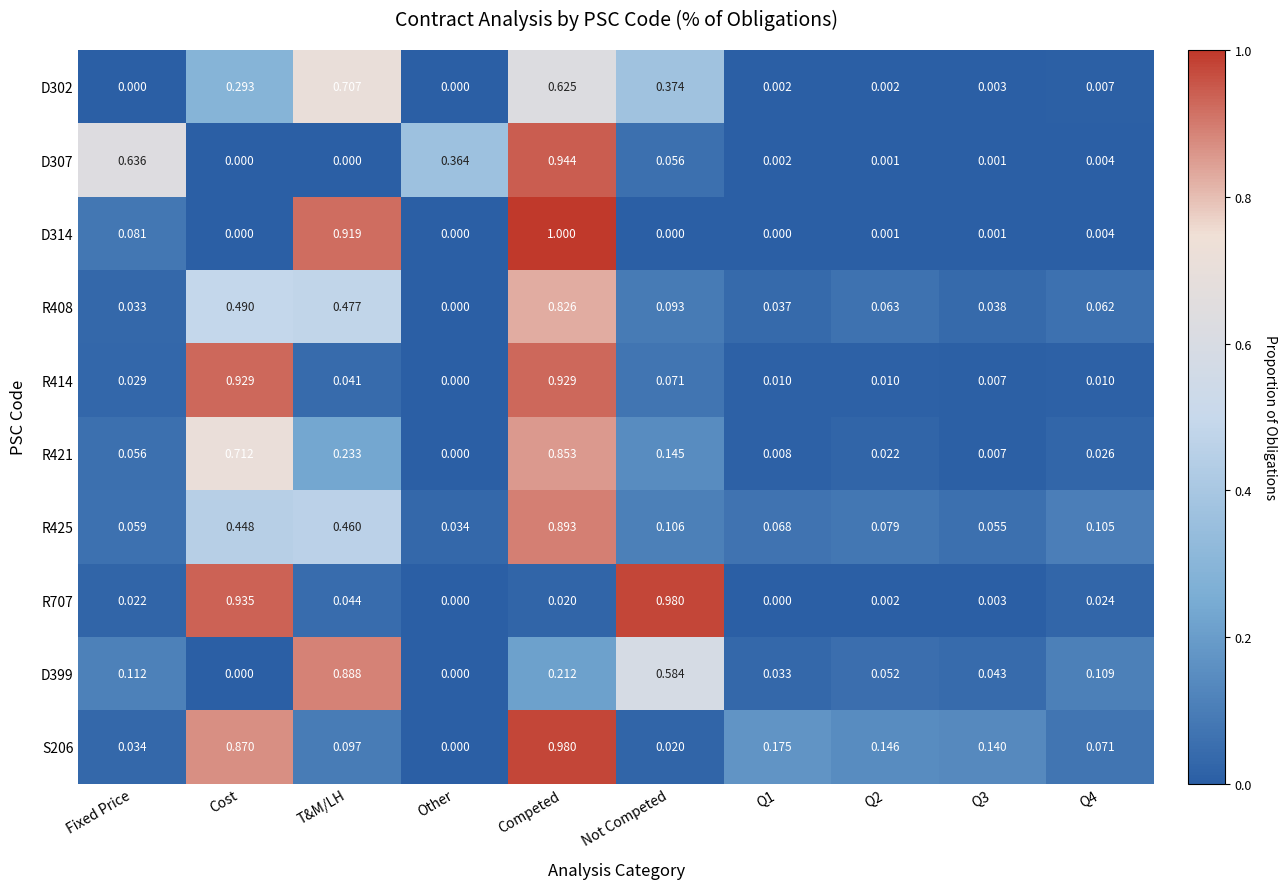

Where is R414 nearest to the value 0?

Other